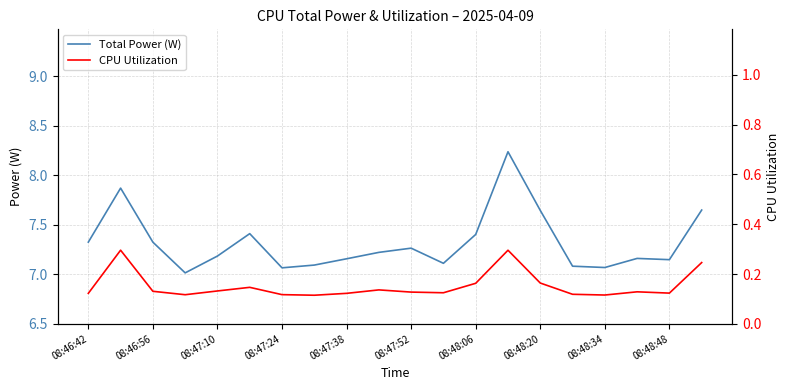

What is the average value of the CPU Utilization series?

0.2